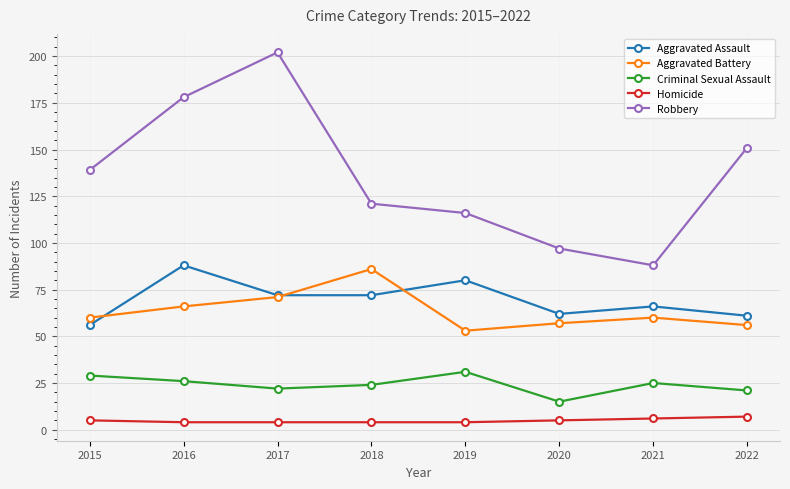

What is the minimum value for Robbery?

88